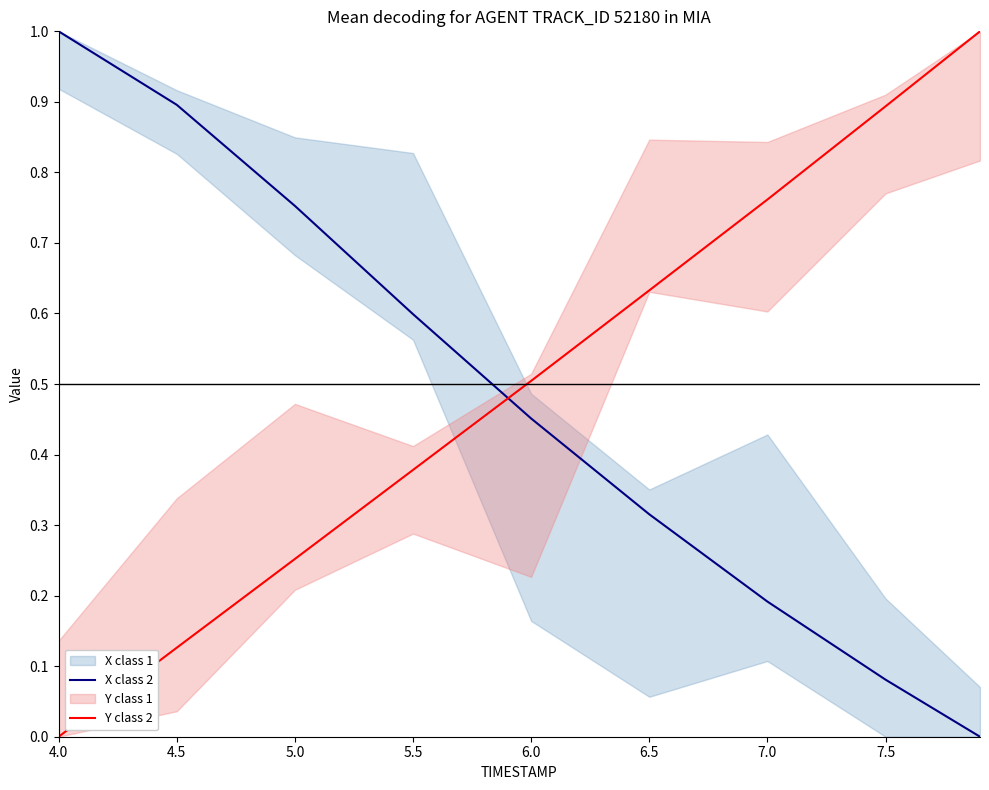

Which series ends up on top after the final intersection of X class 2 and Y class 2?

Y class 2